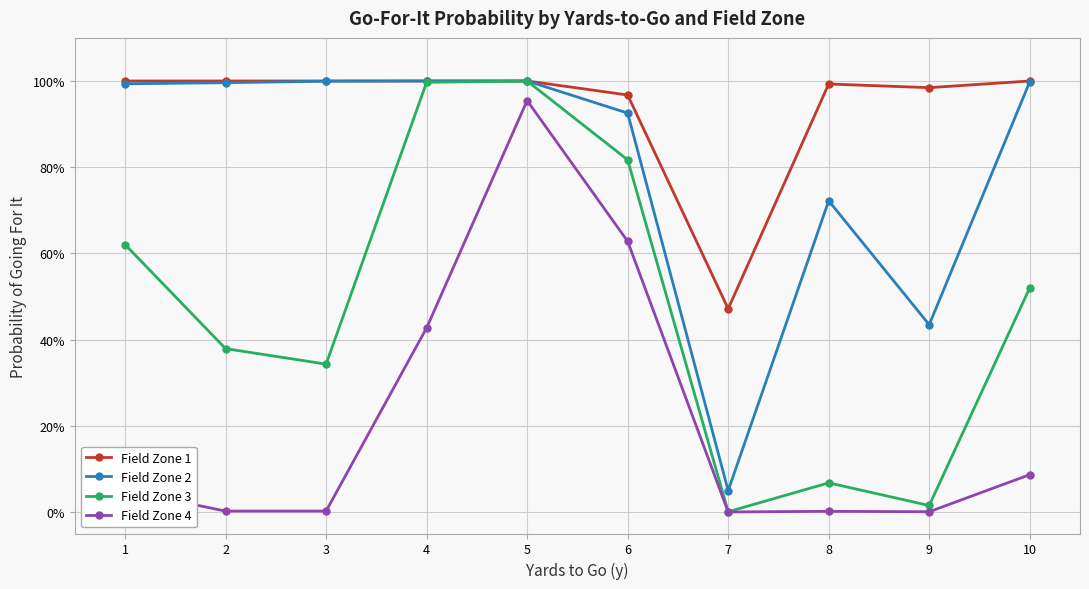

Between 5 and 10, which series saw the biggest shift?

Field Zone 4